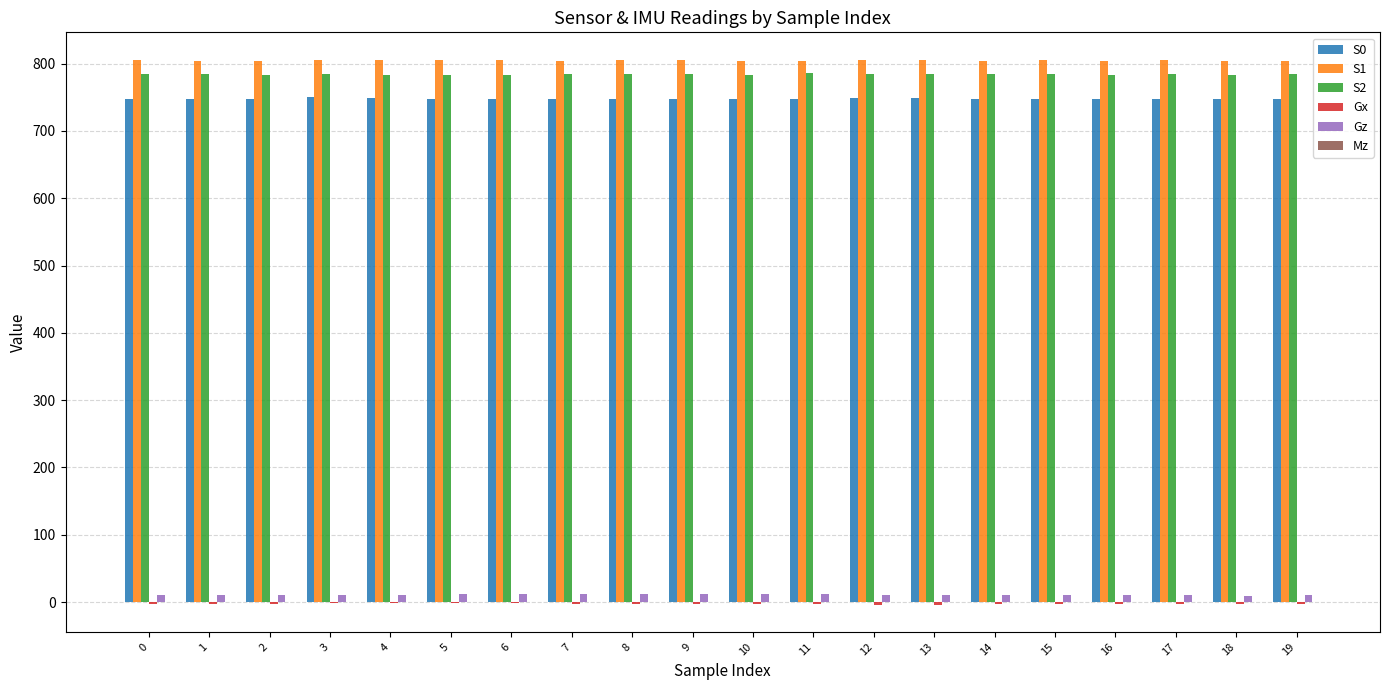

What is the greatest value displayed?

806.0